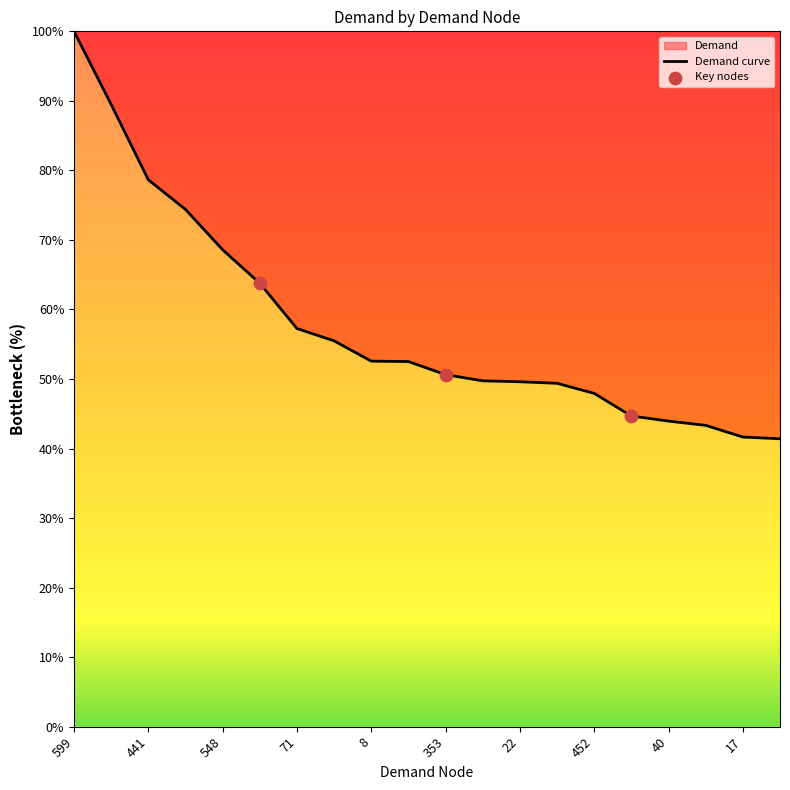

What is the change in value from 441 to 128?

-23.2